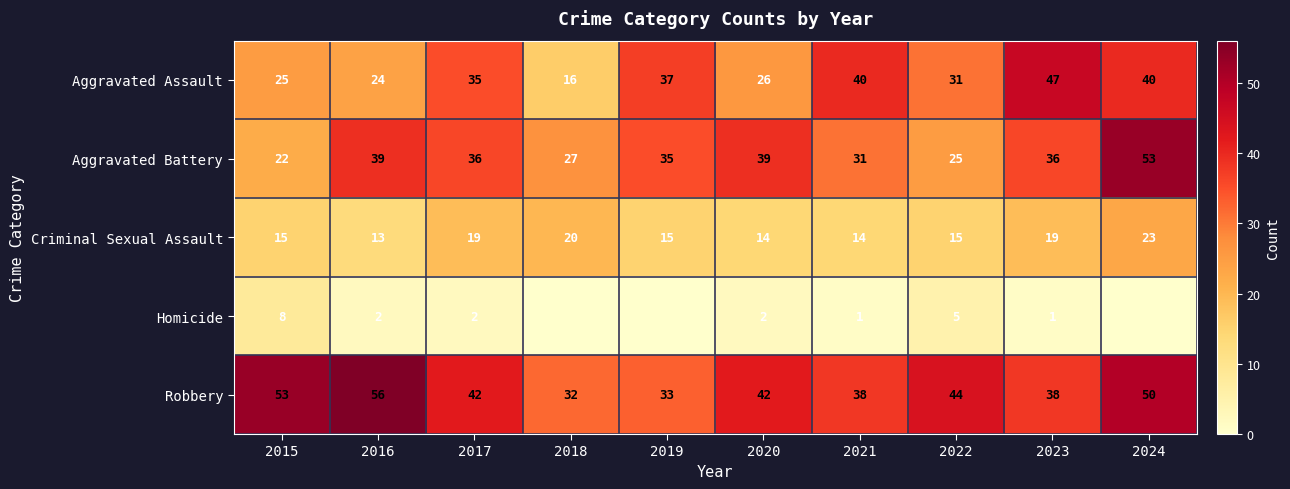

How many distinct data groups are displayed?

5